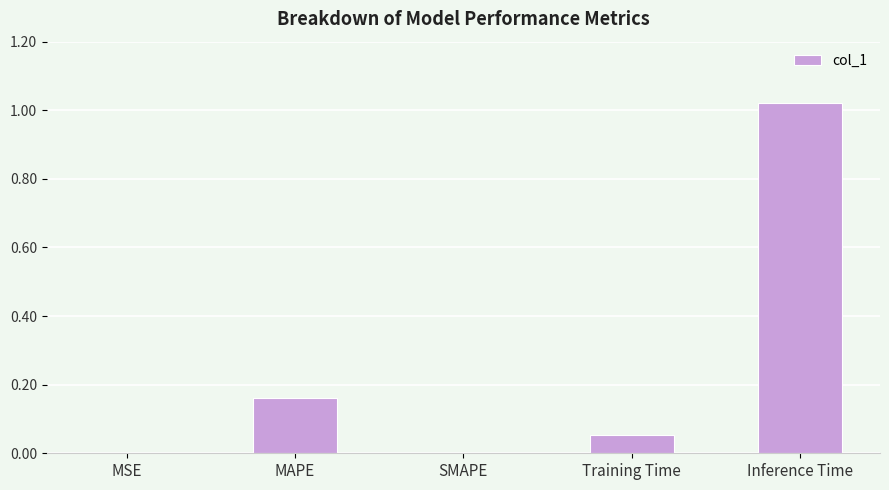

Between Training Time and SMAPE, which is larger?

Training Time